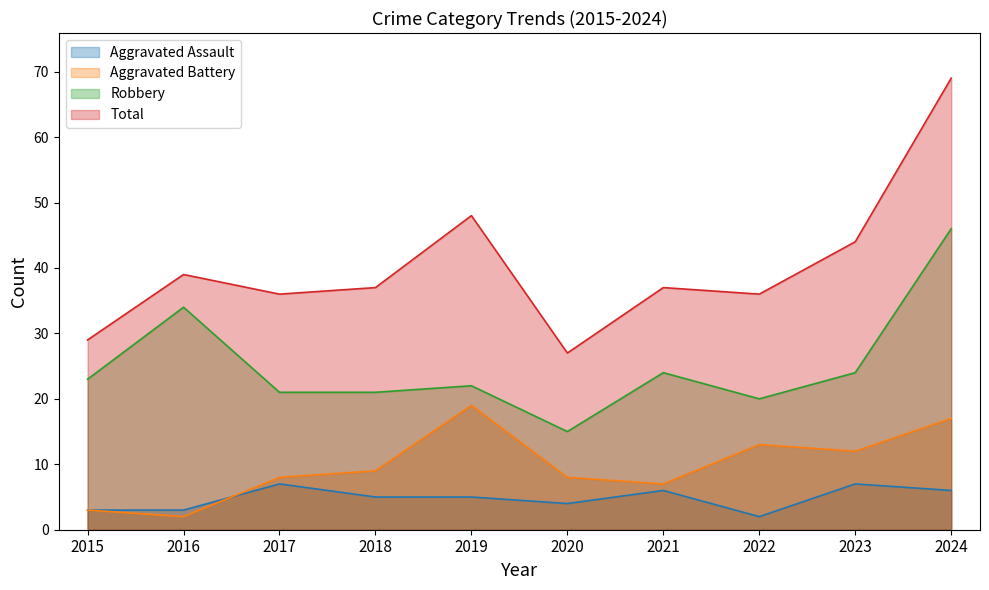

Which series has the largest total across all categories?

Total